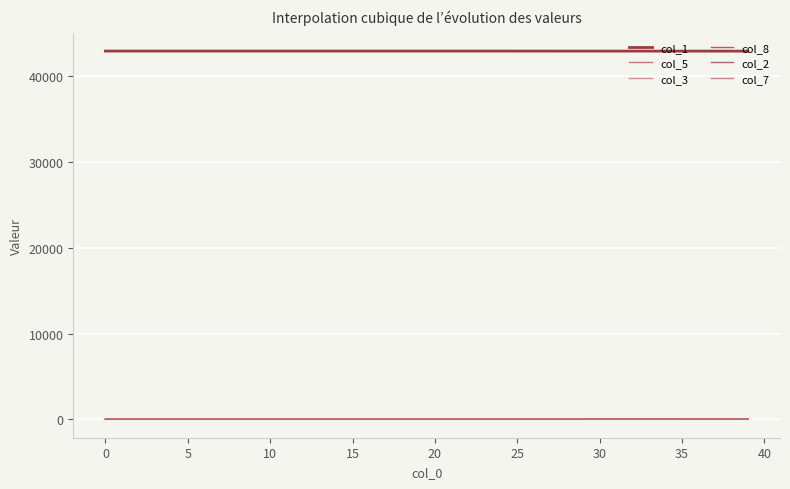

How many series are shown in this chart?

6